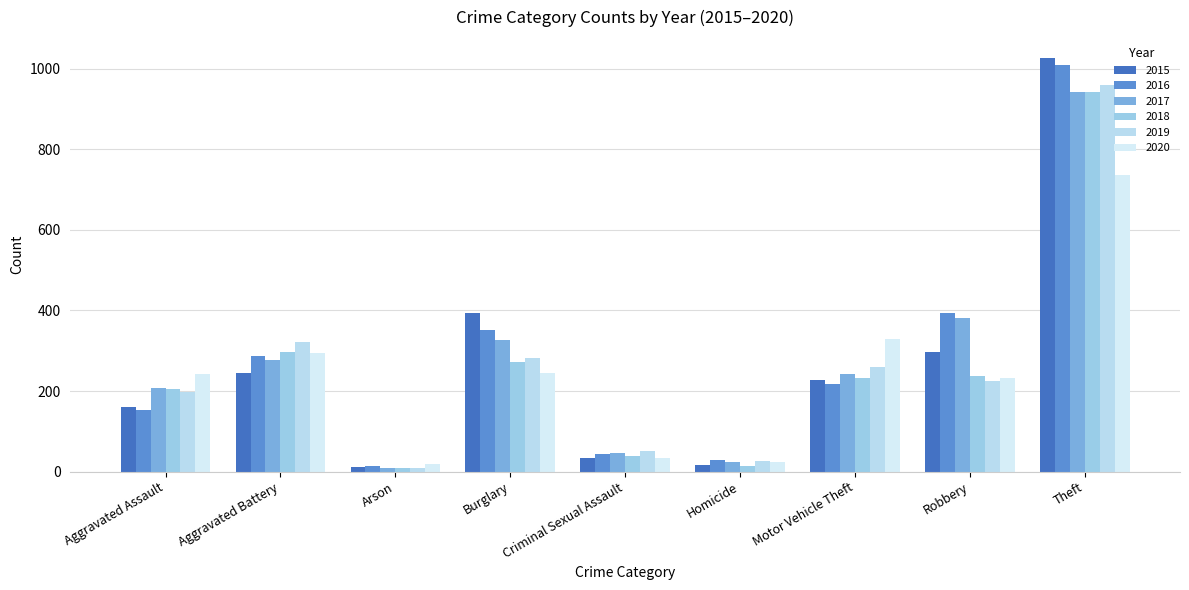

What is the total value across all series at Aggravated Assault?

1166